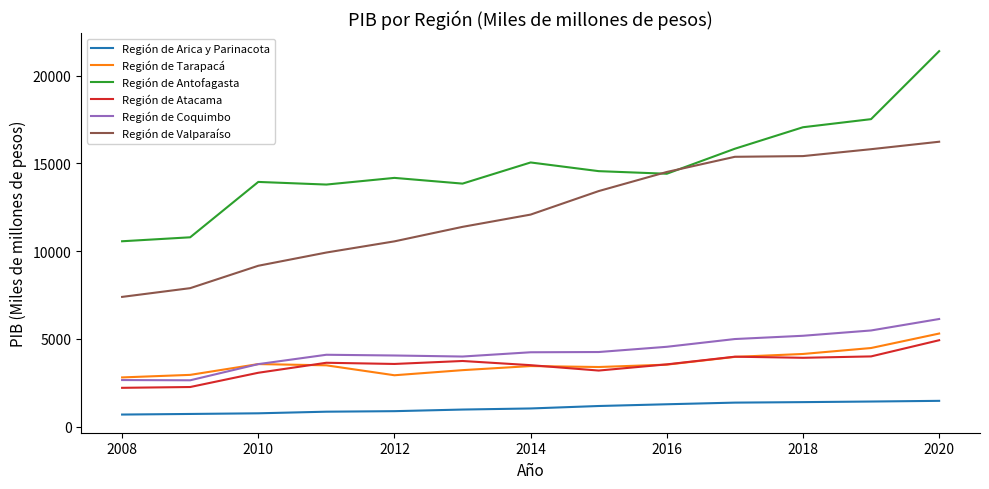

Which series has the largest total across all categories?

Región de Antofagasta